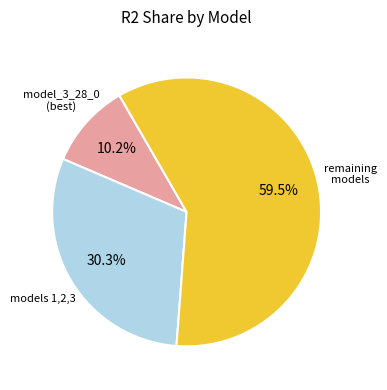

What is the smallest slice in the pie chart?

model_3_28_0 (best)